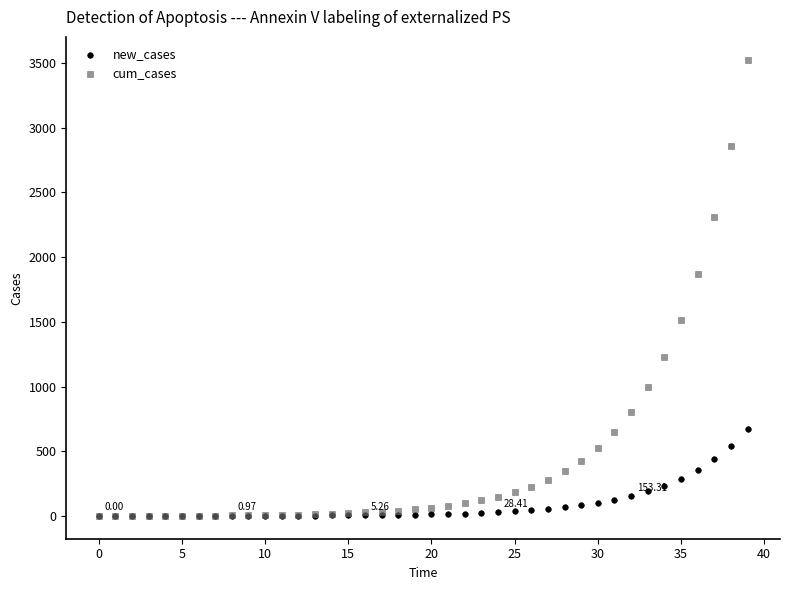

What are all the series names shown in the legend?

new_cases, cum_cases